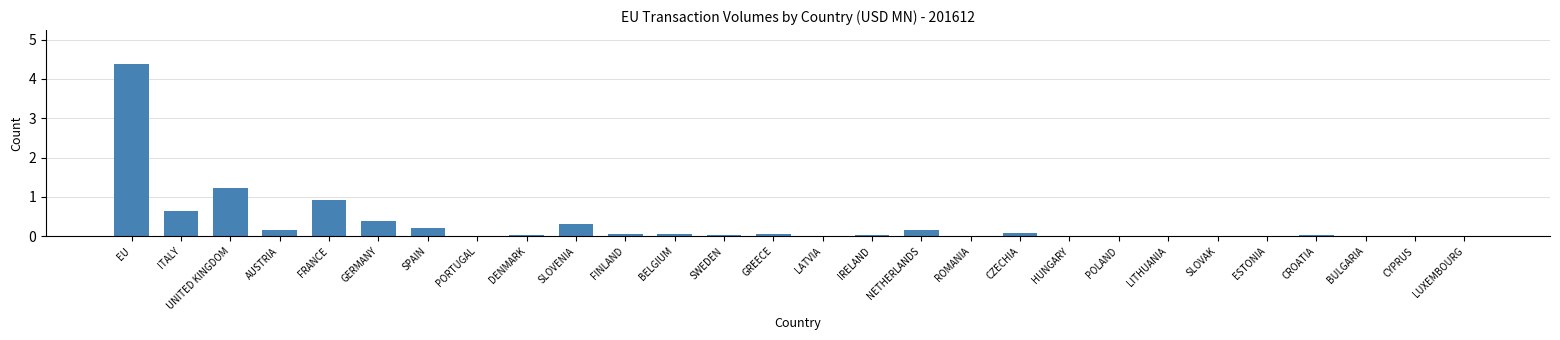

What is the average value?

0.3